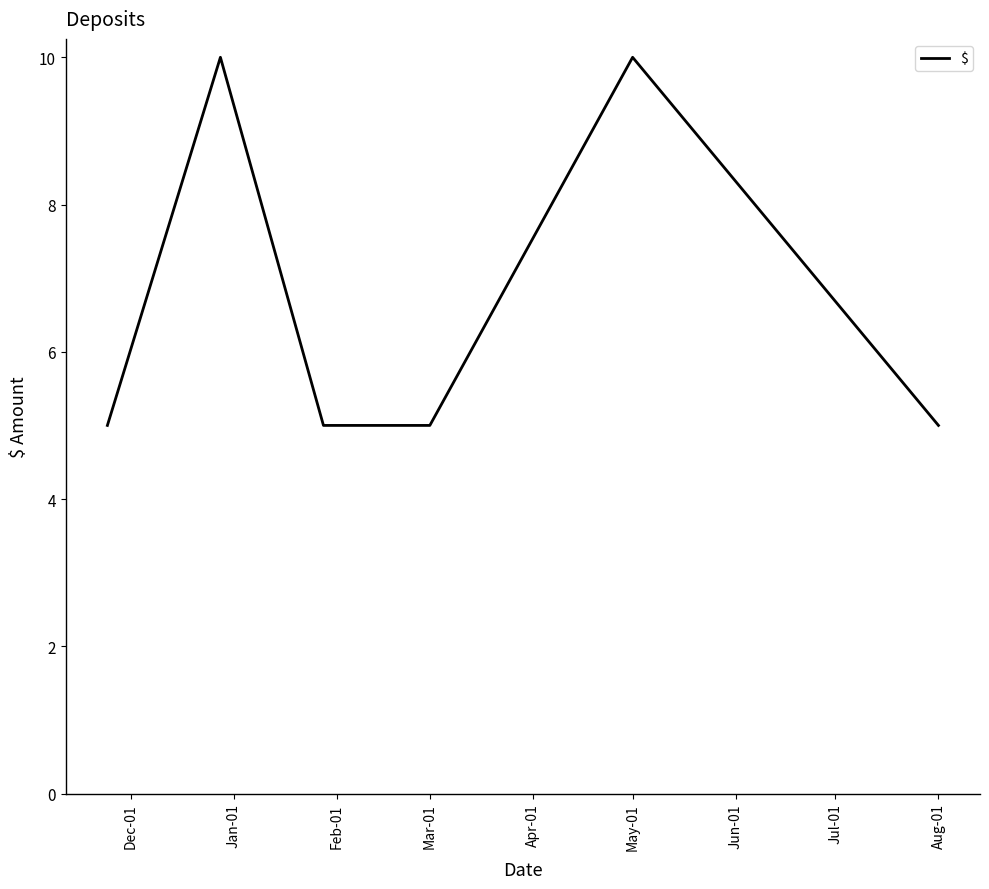

What is the smallest value displayed?

5